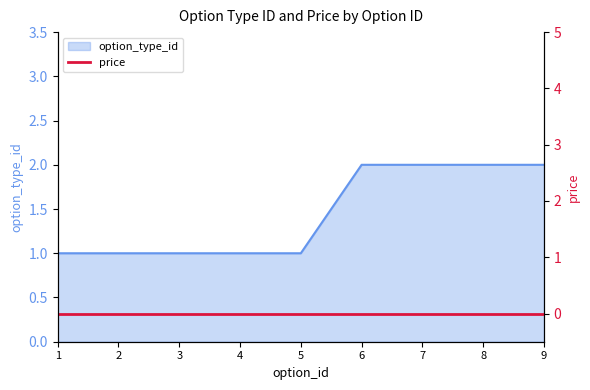

Rank the categories by value from lowest to highest.

1, 2, 3, 4, 5, 6, 7, 8, 9